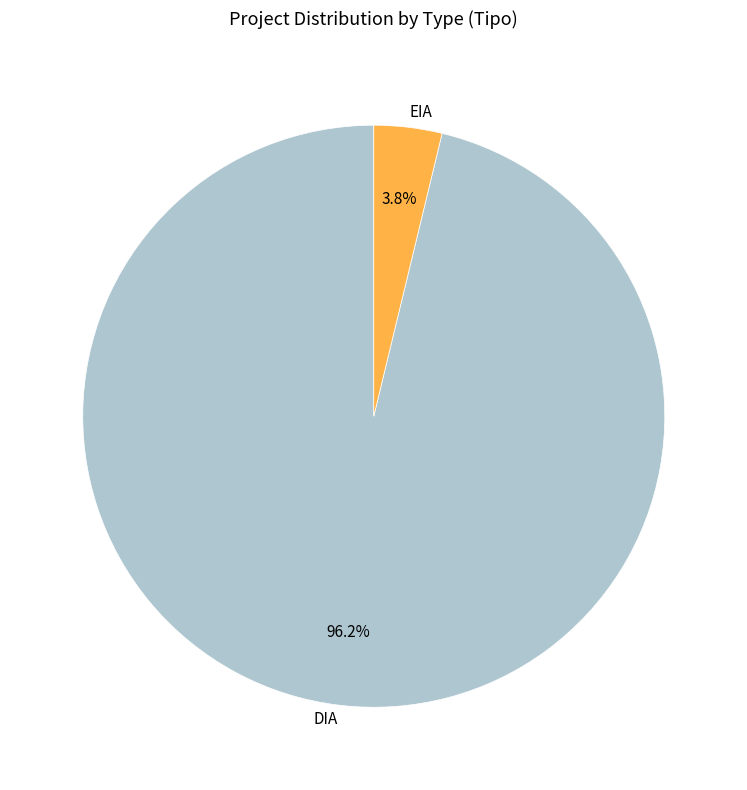

How many slices are in this pie chart?

2